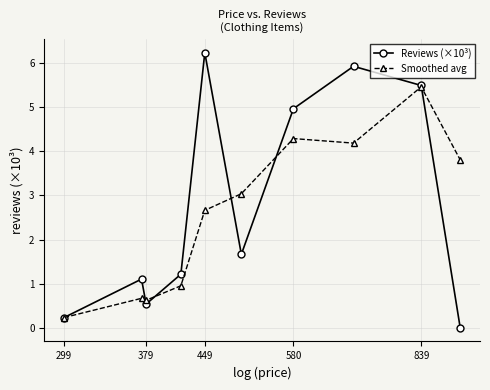

True or false: Reviews (×10³) has more than 2 interior local peaks.

True